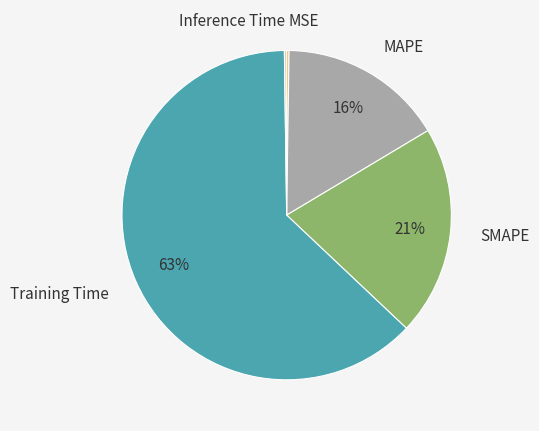

Which slice is the largest?

Training Time